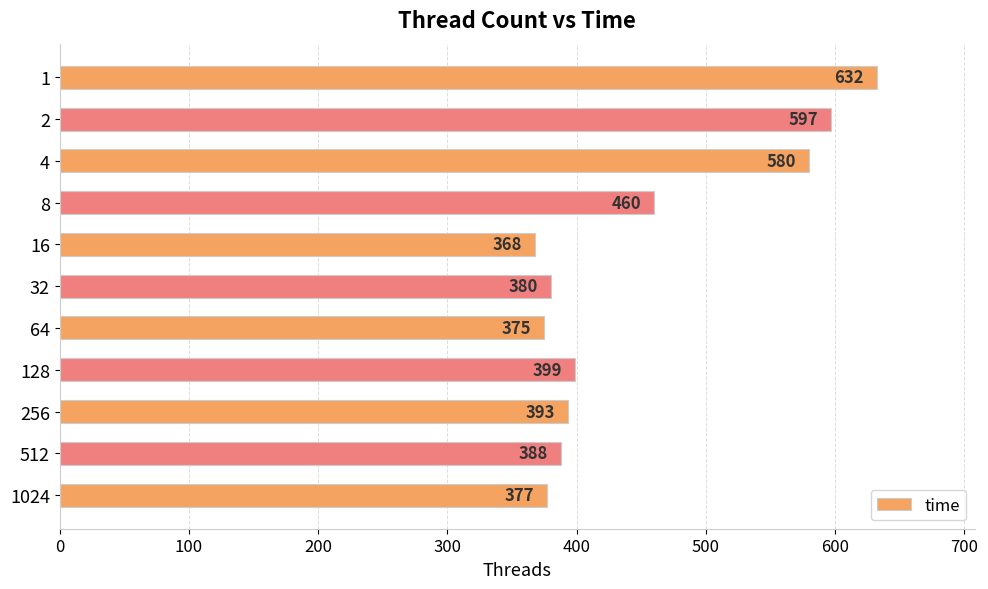

What is the difference between the maximum and minimum values?

264